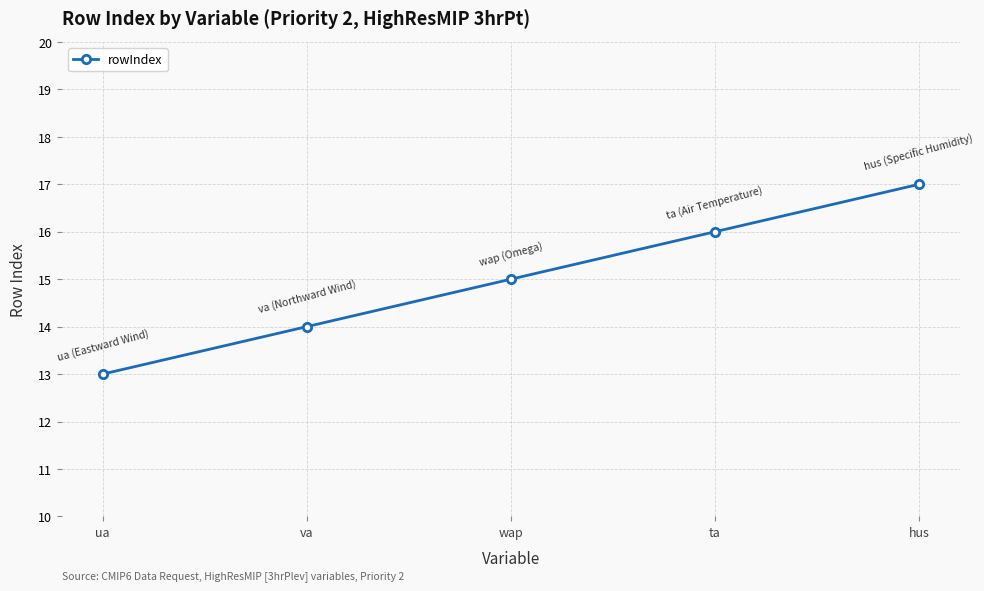

What is the sum of the values at hus and ta?

33